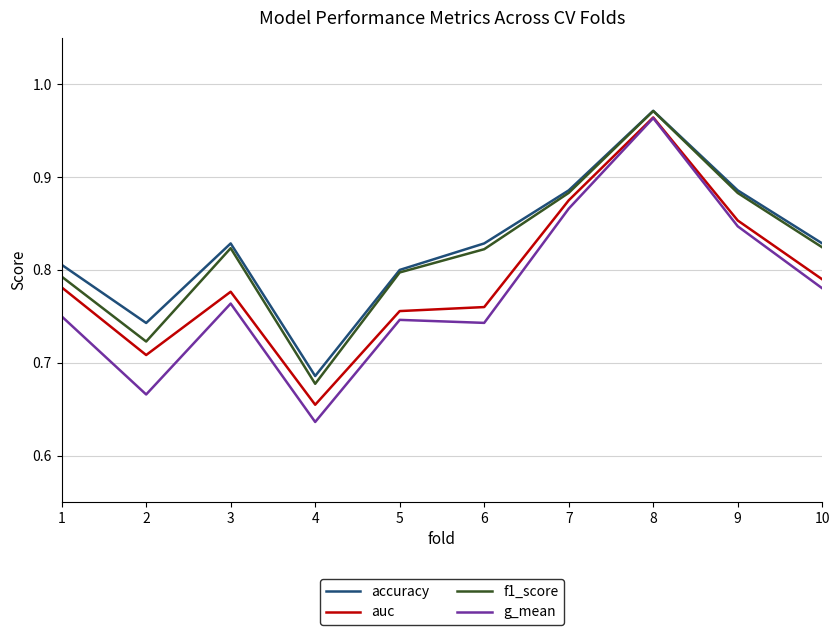

Which series has the largest total across all categories?

accuracy